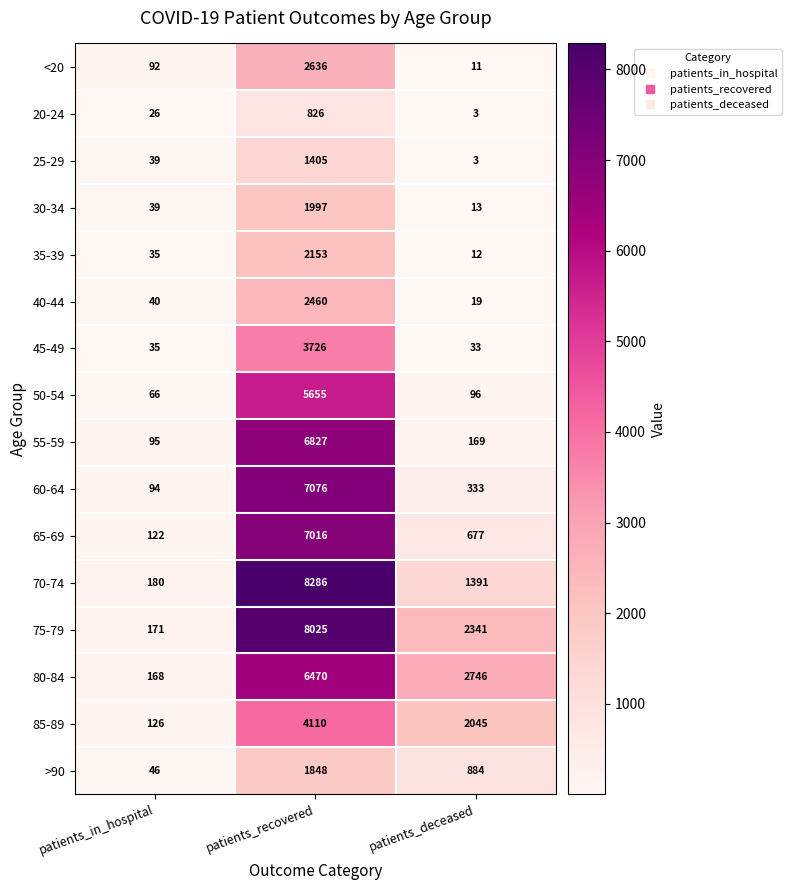

Rank the series by their maximum value, from highest to lowest.

70-74, 75-79, 60-64, 65-69, 55-59, 80-84, 50-54, 85-89, 45-49, <20, 40-44, 35-39, 30-34, >90, 25-29, 20-24